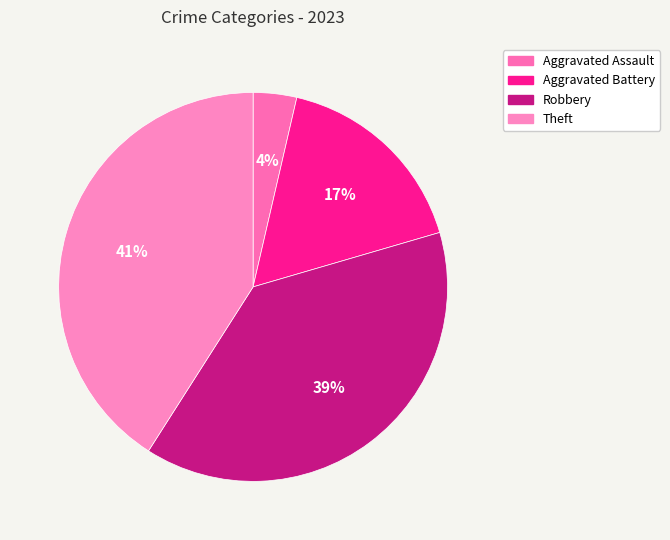

How many segments does this pie chart have?

4